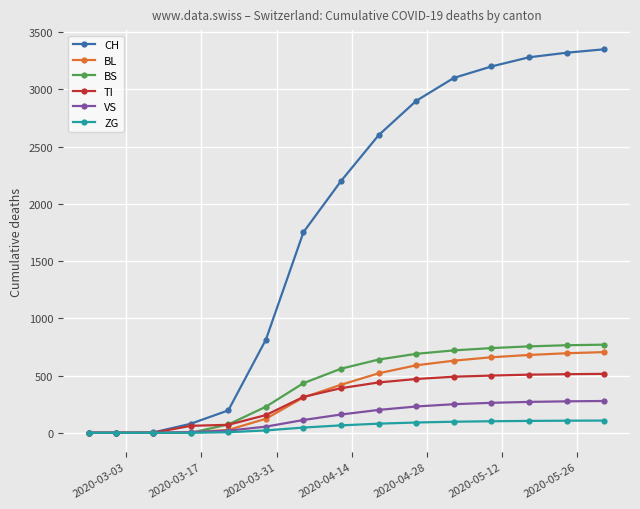

Which series has the widest spread of values?

CH